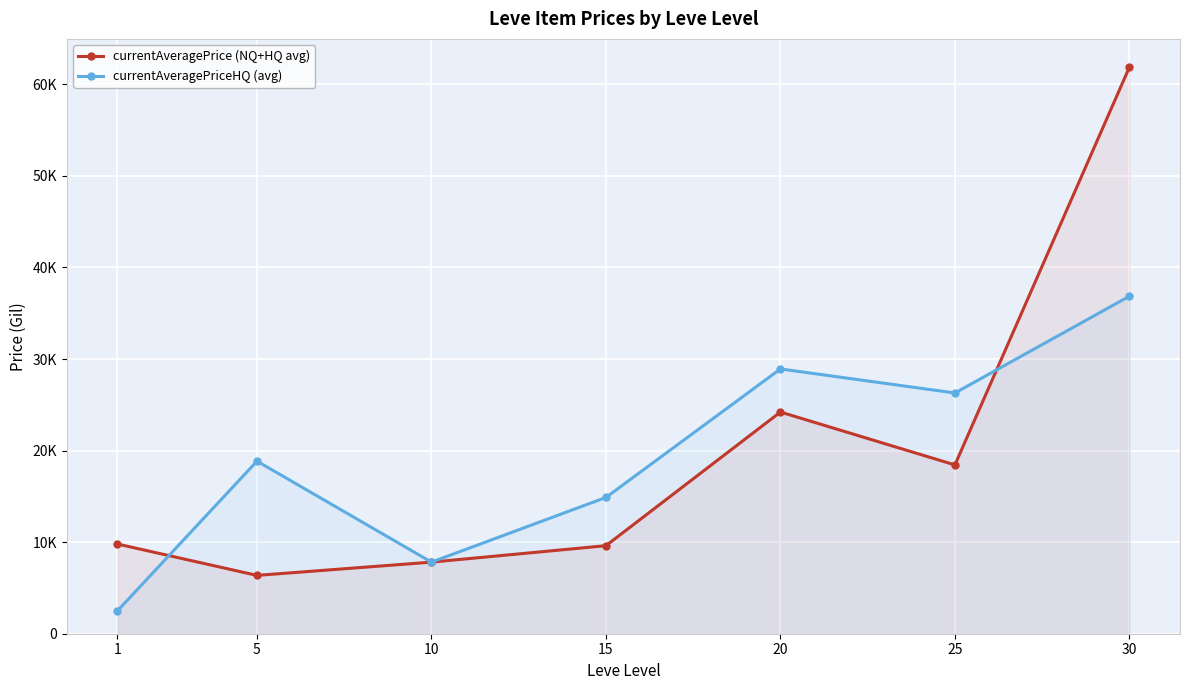

Reading left to right, what are all the values shown in this chart?

currentAveragePrice (NQ+HQ avg): 1=9797.4	5=6371.1	10=7818.6	15=9615.3	20=24210.7	25=18436.4	30=61870.0
currentAveragePriceHQ (avg): 1=2489.7	5=18848.3	10=7818.6	15=14885.6	20=28917.9	25=26291.7	30=36862.0